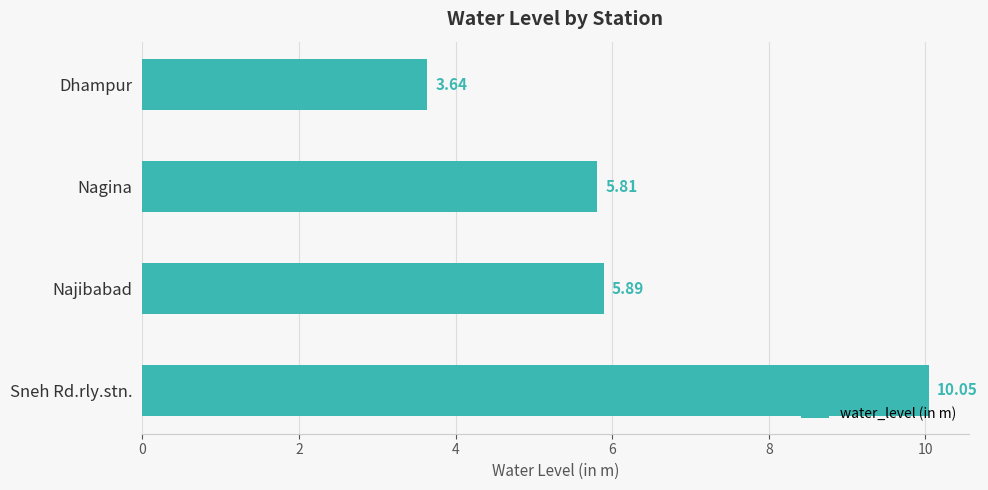

List the labels in order of value, largest first.

Sneh Rd.rly.stn., Najibabad, Nagina, Dhampur